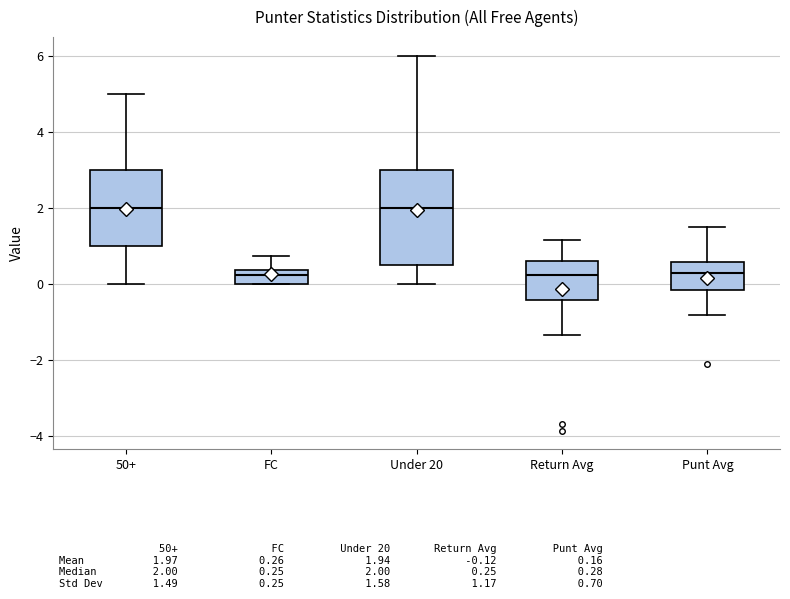

Comparing the boxes themselves (not the whiskers), which one is the tallest?

Under 20